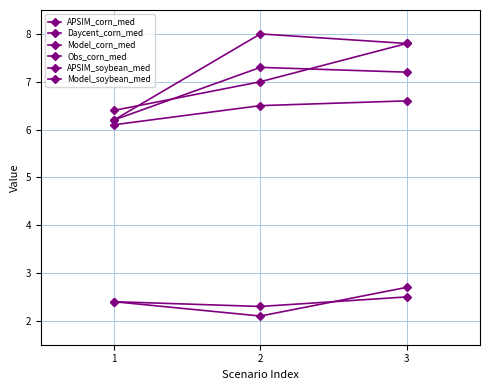

What is the value of the Model_corn_med point at the 2nd from the left?

7.3